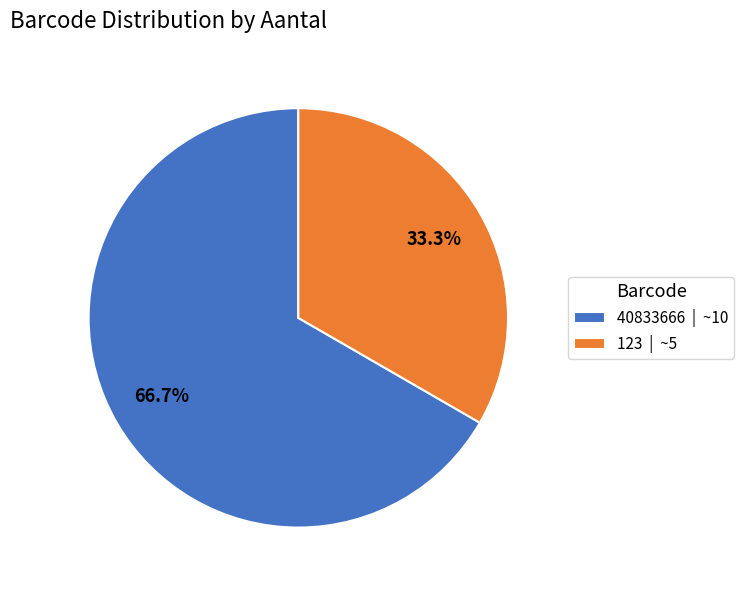

Does 40833666 account for over 50% of the chart?

Yes